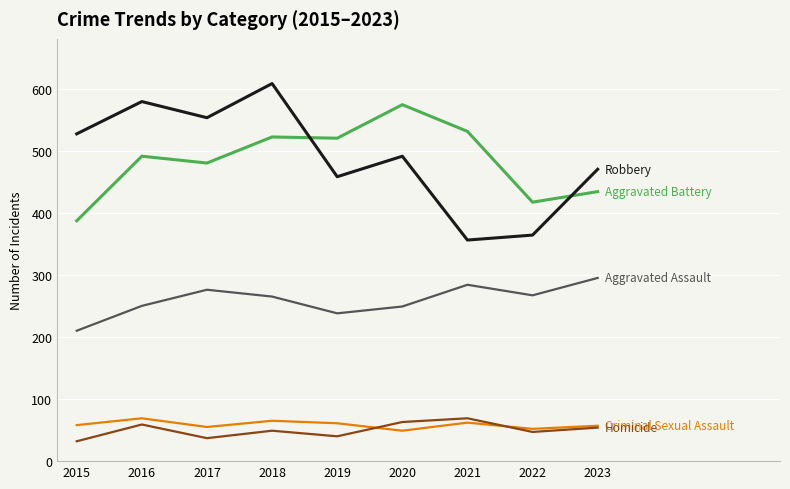

Which label corresponds to the largest value in the chart?

2018